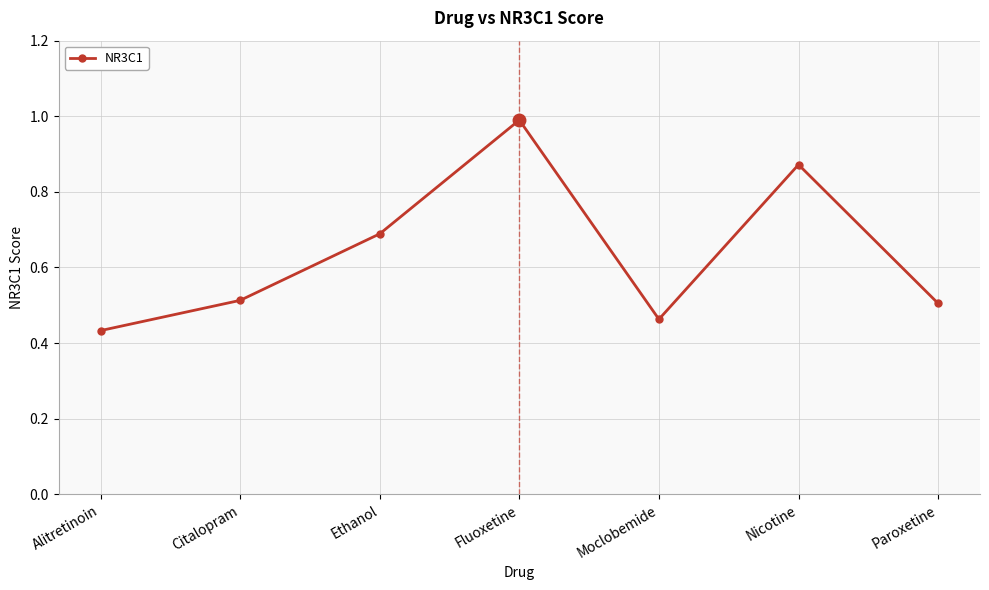

The value at Paroxetine is 0.5. True or false?

True